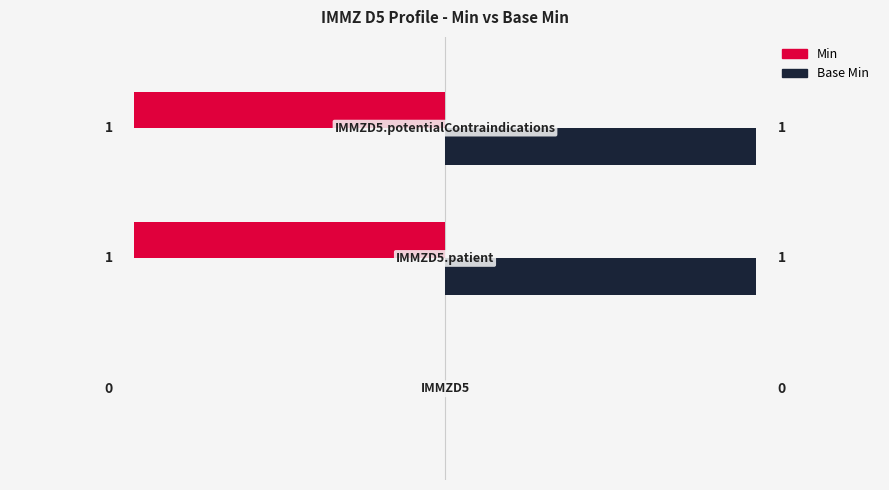

What is the label of the 2nd bar from the right?

IMMZD5.patient